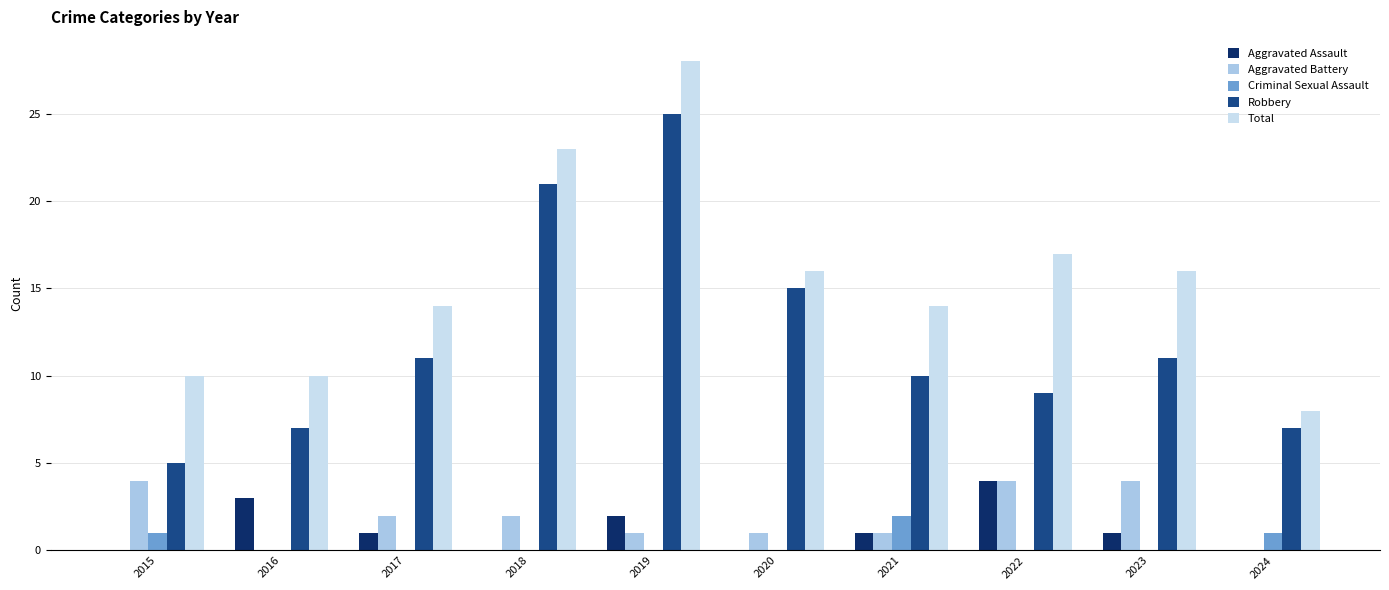

True or false: Aggravated Assault has a value of 0 at 2018.

True